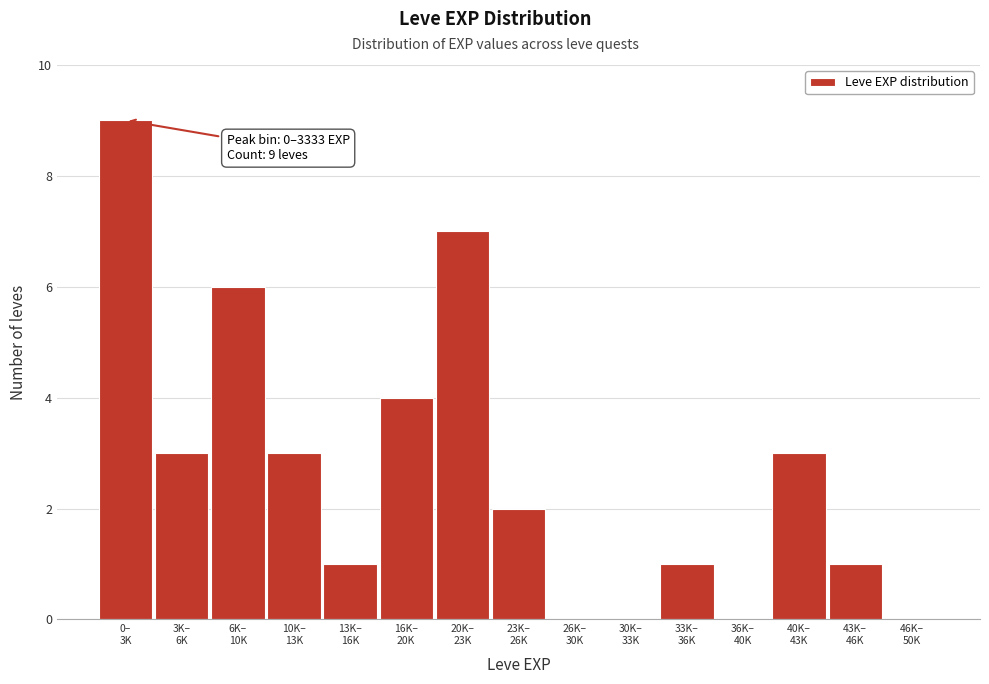

What is the maximum value shown in the chart?

9